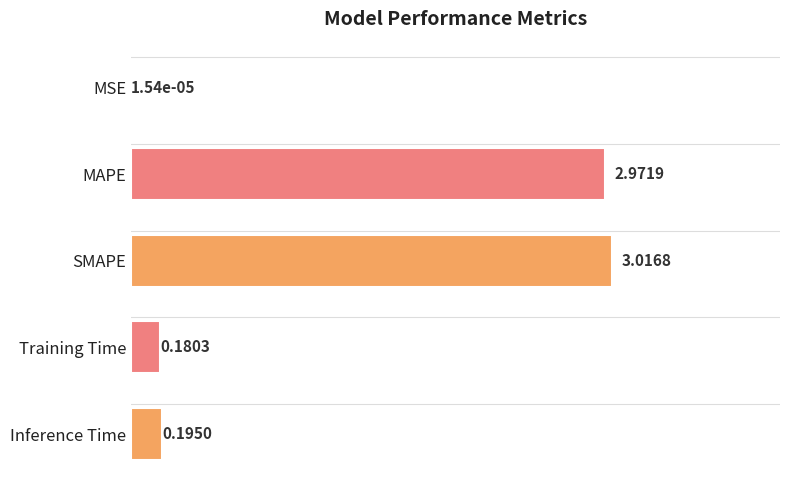

How many data points does each series have?

5